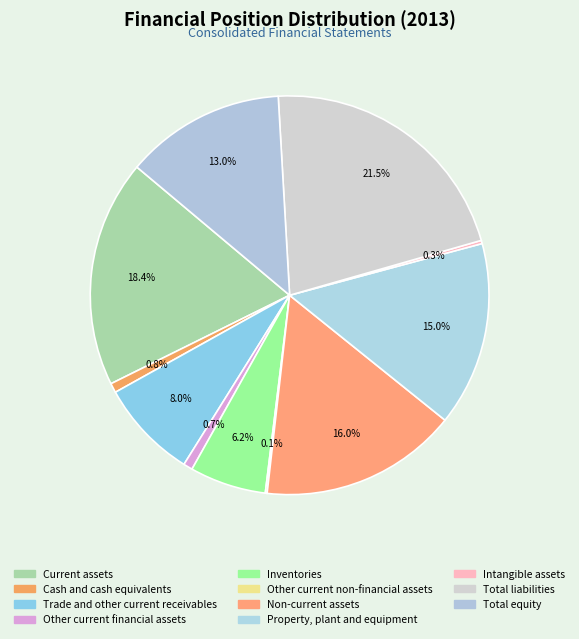

To the nearest percent, what is the difference between the largest and smallest slice percentages?

21%